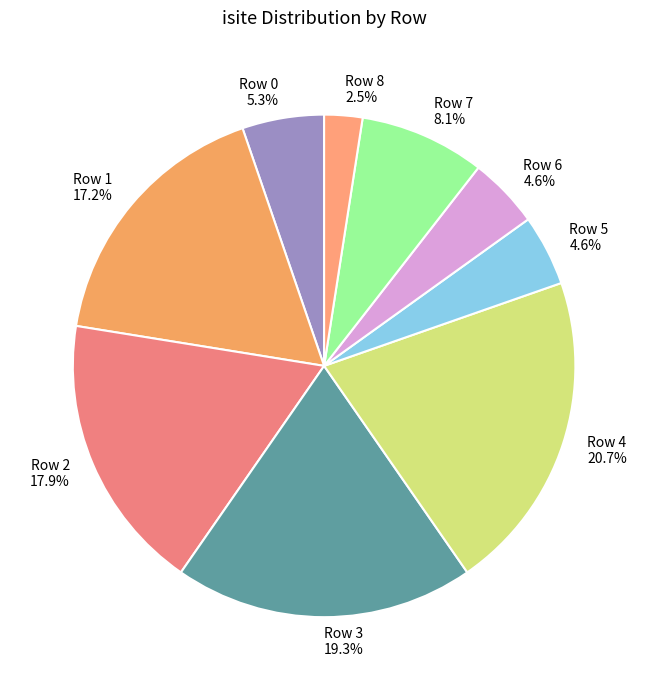

The Row 4 slice represents 13% of the pie. True or false?

False